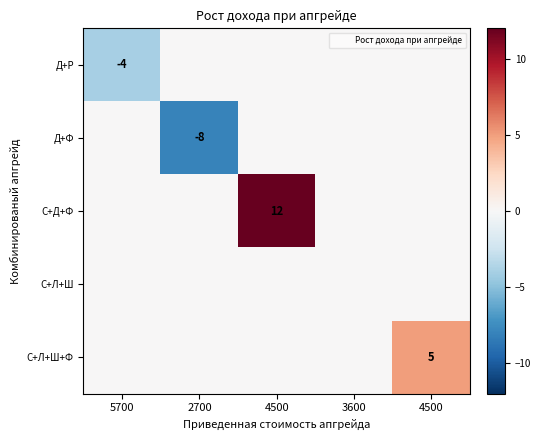

At 5700, list the series in order from smallest to largest.

Д+Р, Д+Ф, С+Д+Ф, С+Л+Ш, С+Л+Ш+Ф